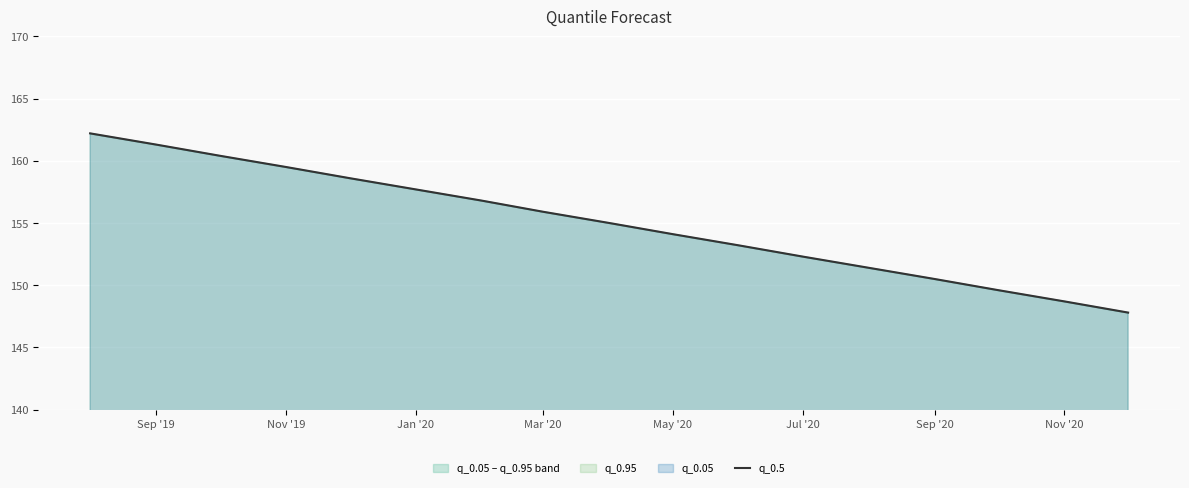

Reading left to right, transcribe all the data shown in this chart.

162.2	161.3	160.4	159.5	158.6	157.7	156.8	155.9	155.0	154.1	153.2	152.3	151.4	150.5	149.6	148.7	147.8